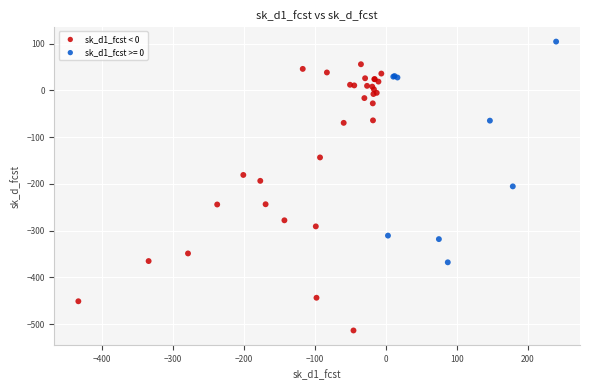

Which series reaches the maximum Y coordinate?

sk_d1_fcst >= 0